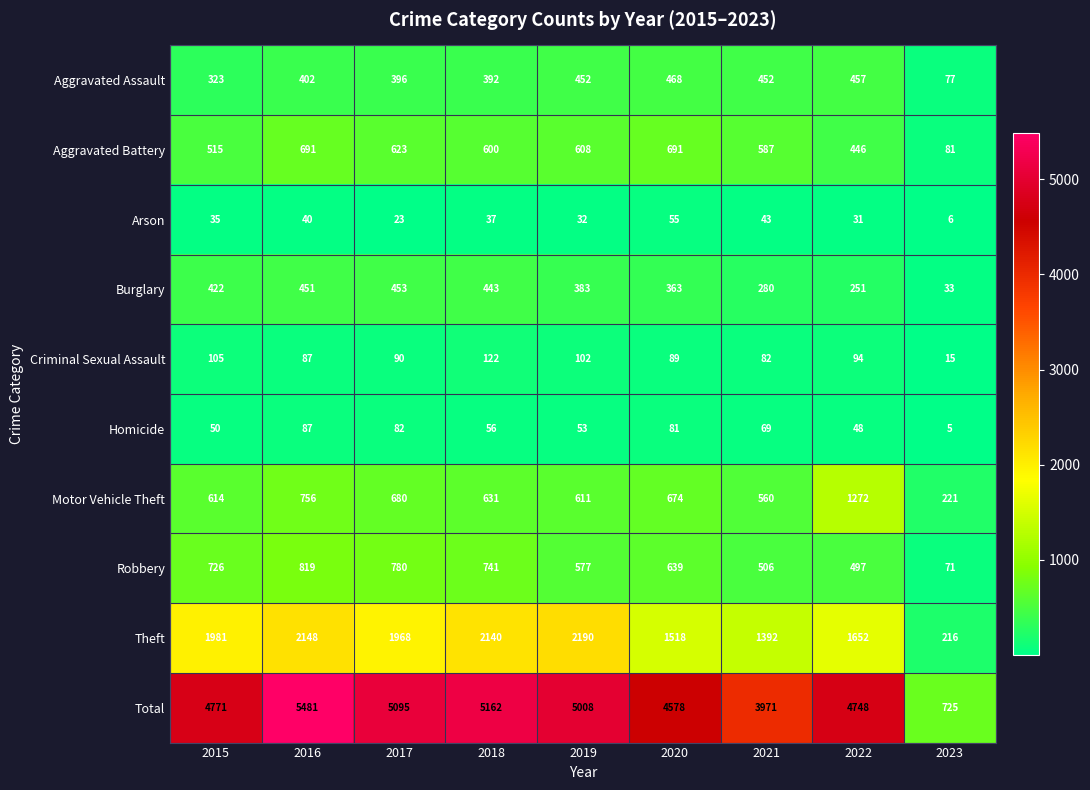

Which series has the largest total across all categories?

Total